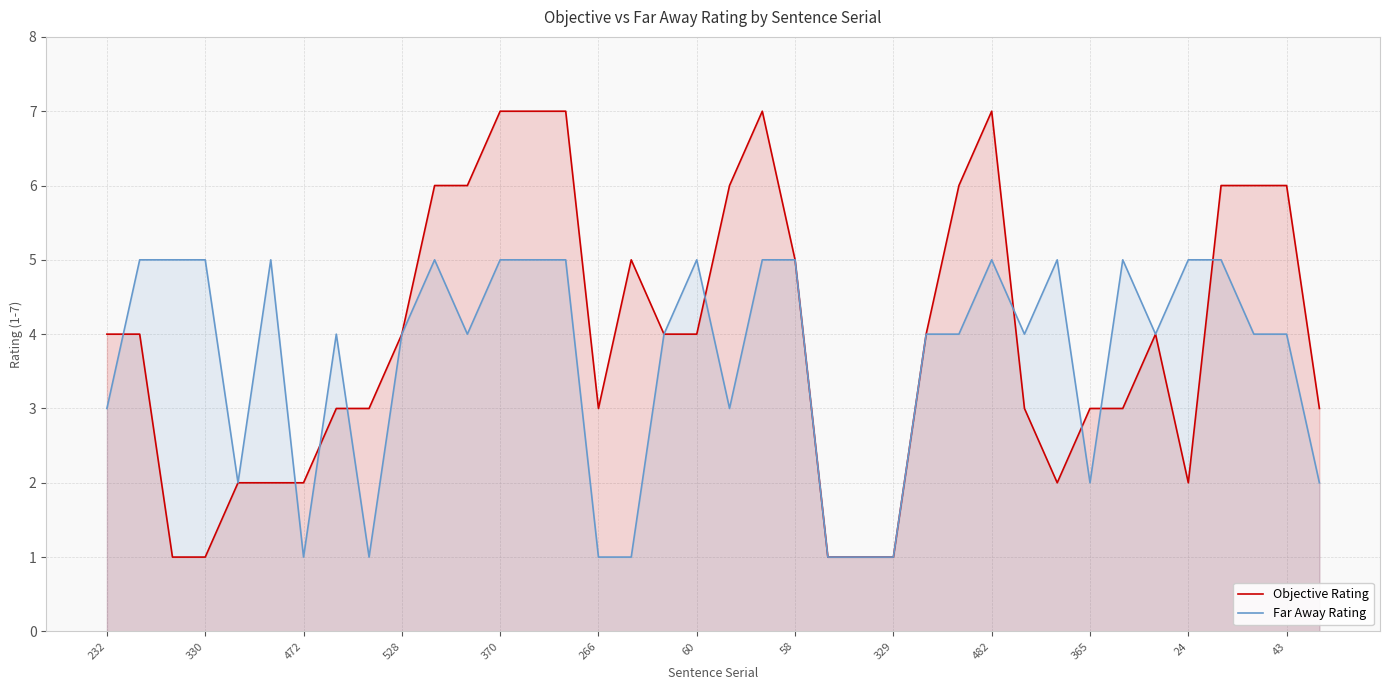

In Objective Rating, how many points are lower than both neighbors (excluding endpoints)?

3